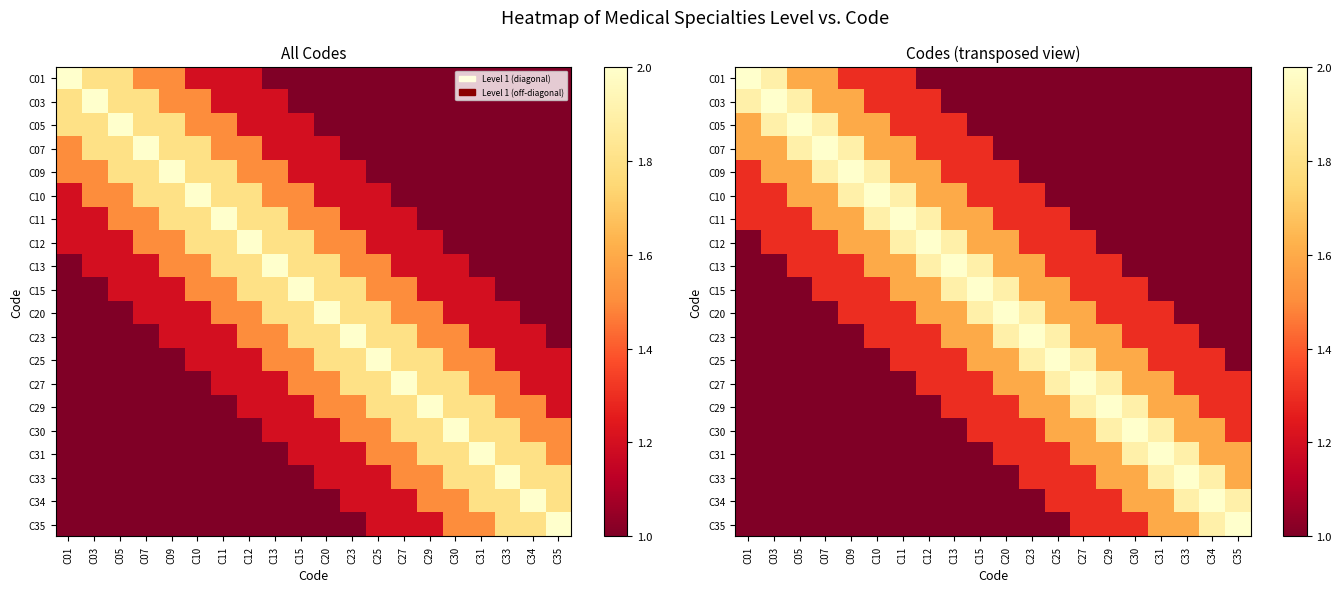

What is the sum of all C03 values?

24.9